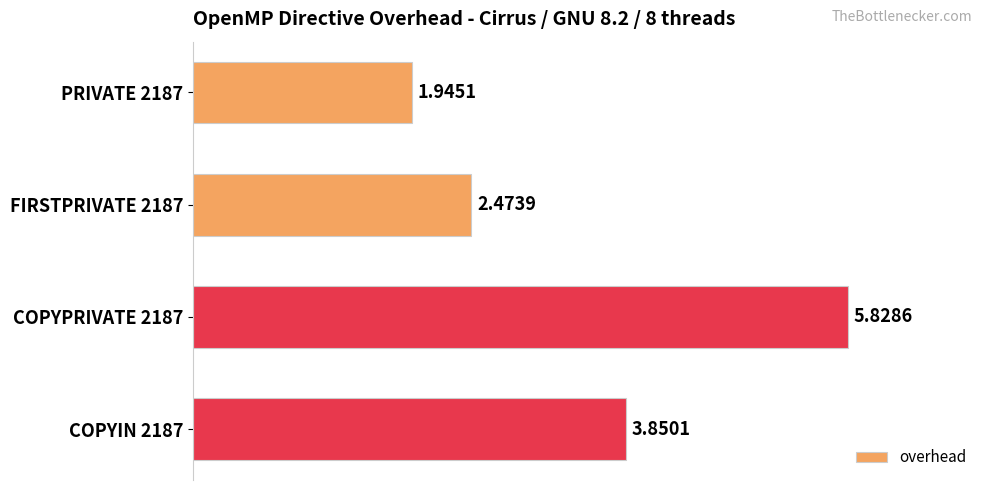

Rank the categories by value from highest to lowest.

COPYPRIVATE 2187, COPYIN 2187, FIRSTPRIVATE 2187, PRIVATE 2187